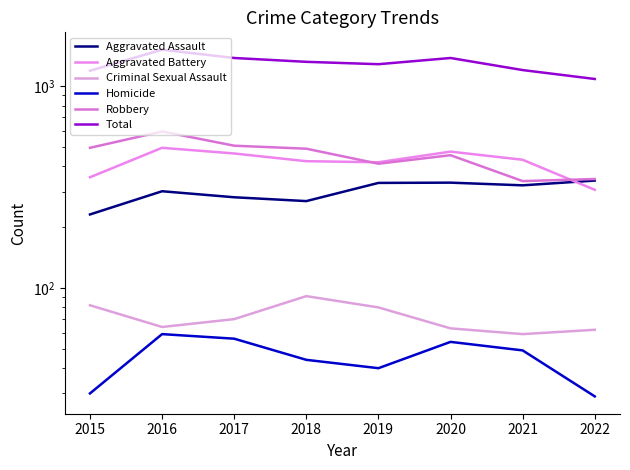

True or false: Criminal Sexual Assault and Robbery intersect in this chart.

False